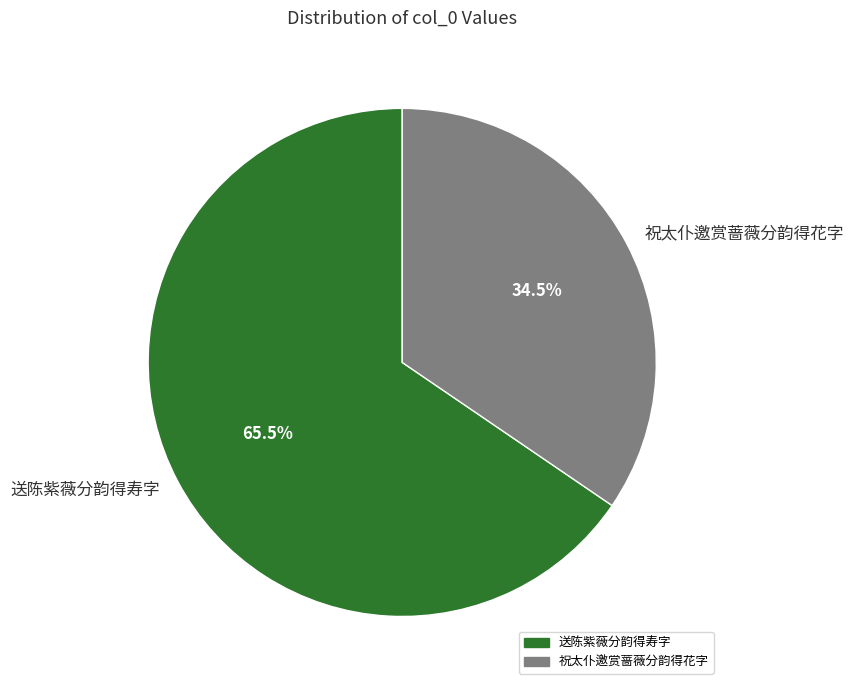

What percentage is NOT represented by 祝太仆邀赏蔷薇分韵得花字?

65.5%